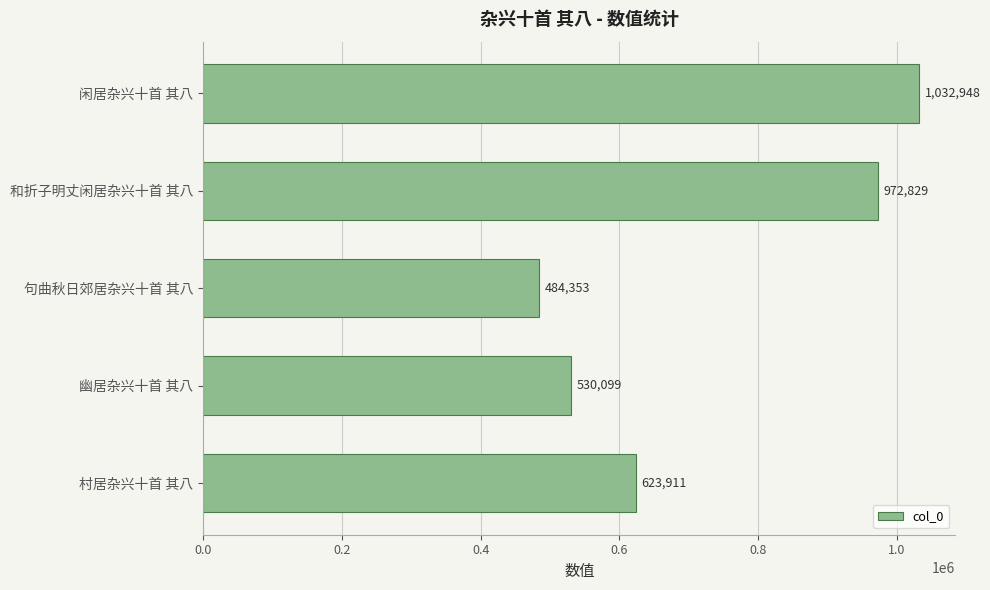

What is the difference between the maximum and second lowest values?

502849